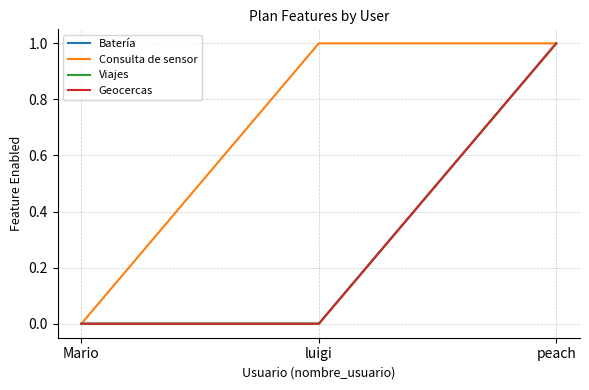

What position from the left is Mario?

1